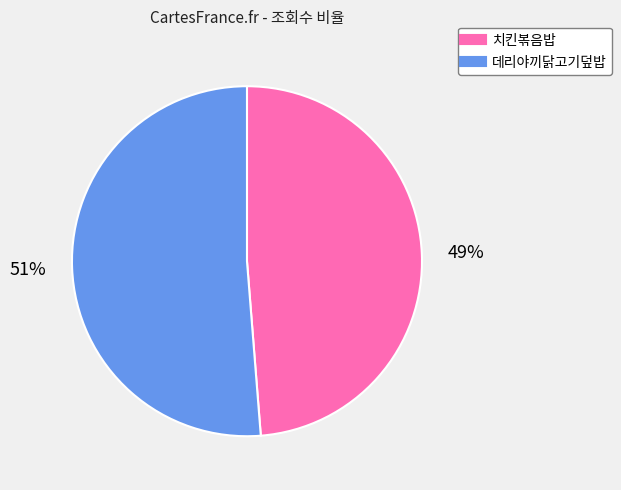

To the nearest percent, what is the average slice percentage?

50%